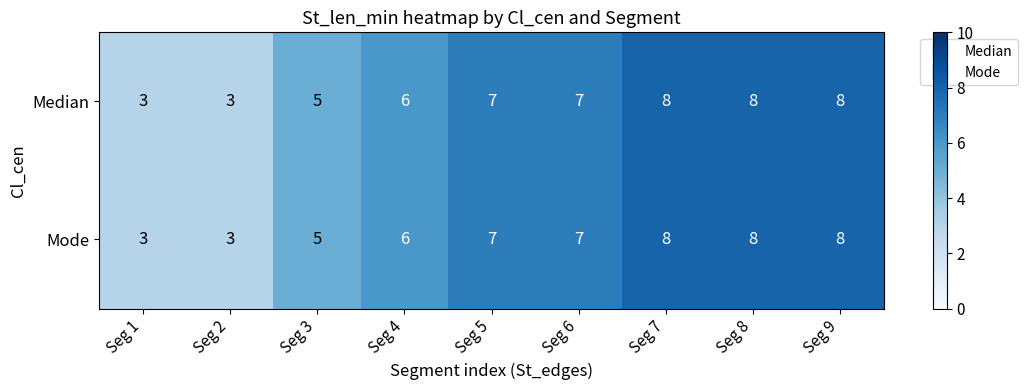

What is the sum of all Median values?

55